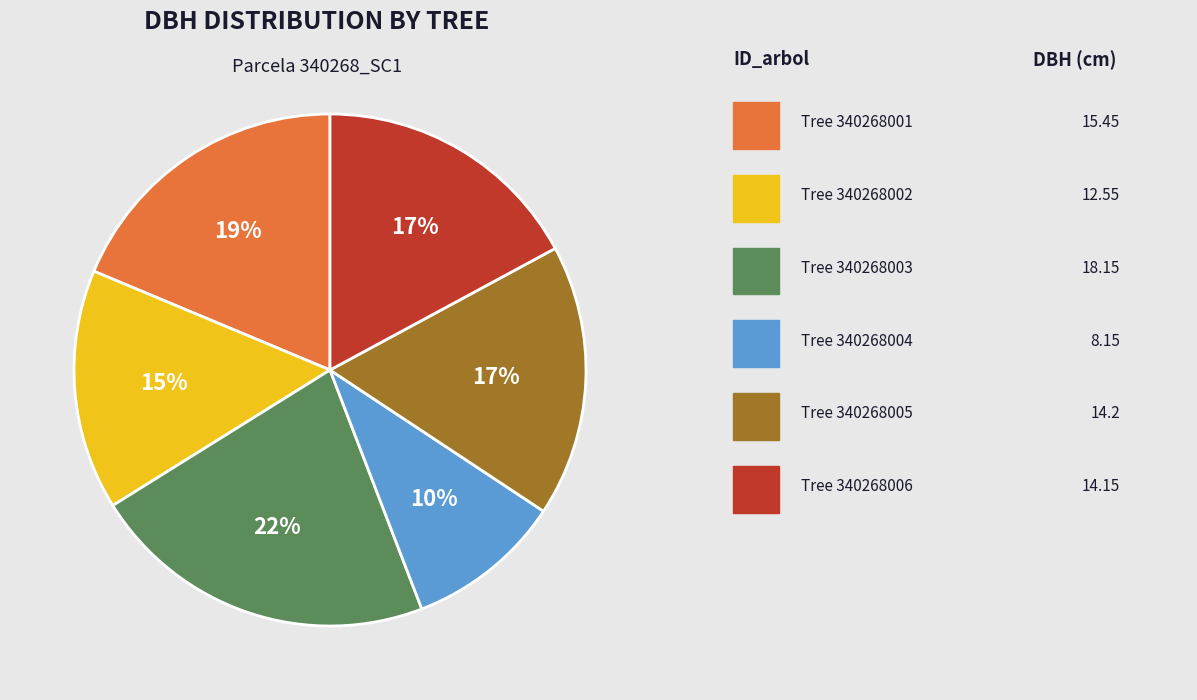

To the nearest percent, what is the average slice percentage?

17%